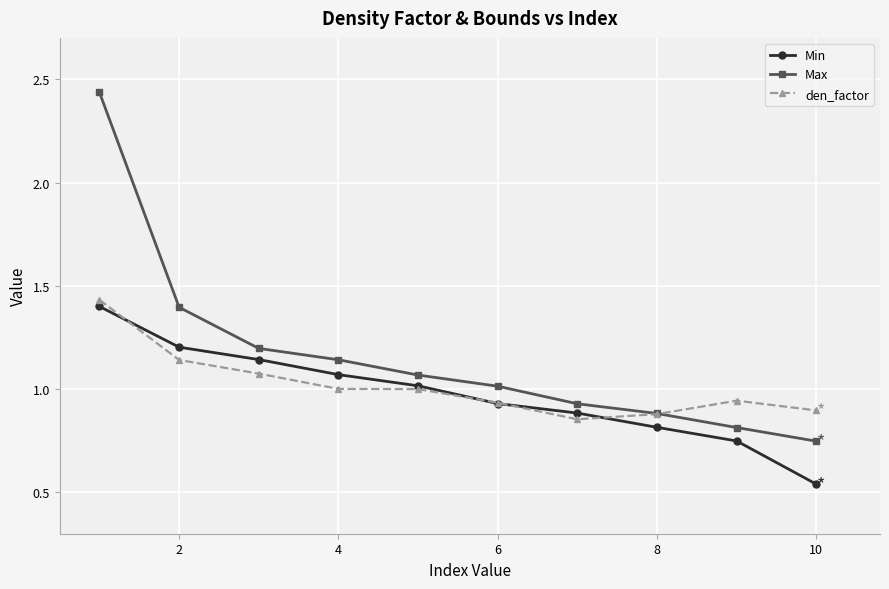

True or false: Min has more than 1 interior local peaks.

False